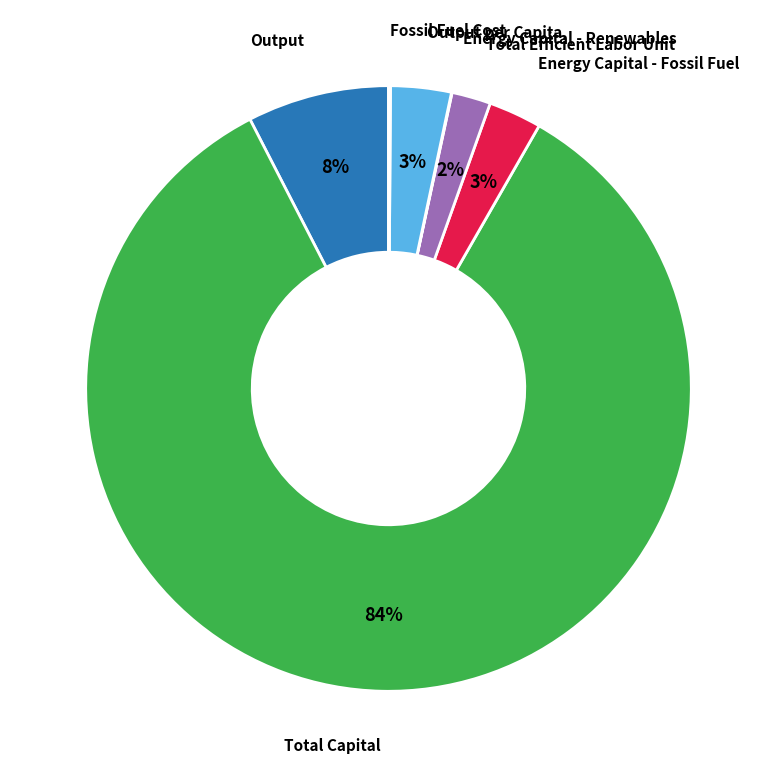

True or false: Output per Capita accounts for 3% of the total.

True